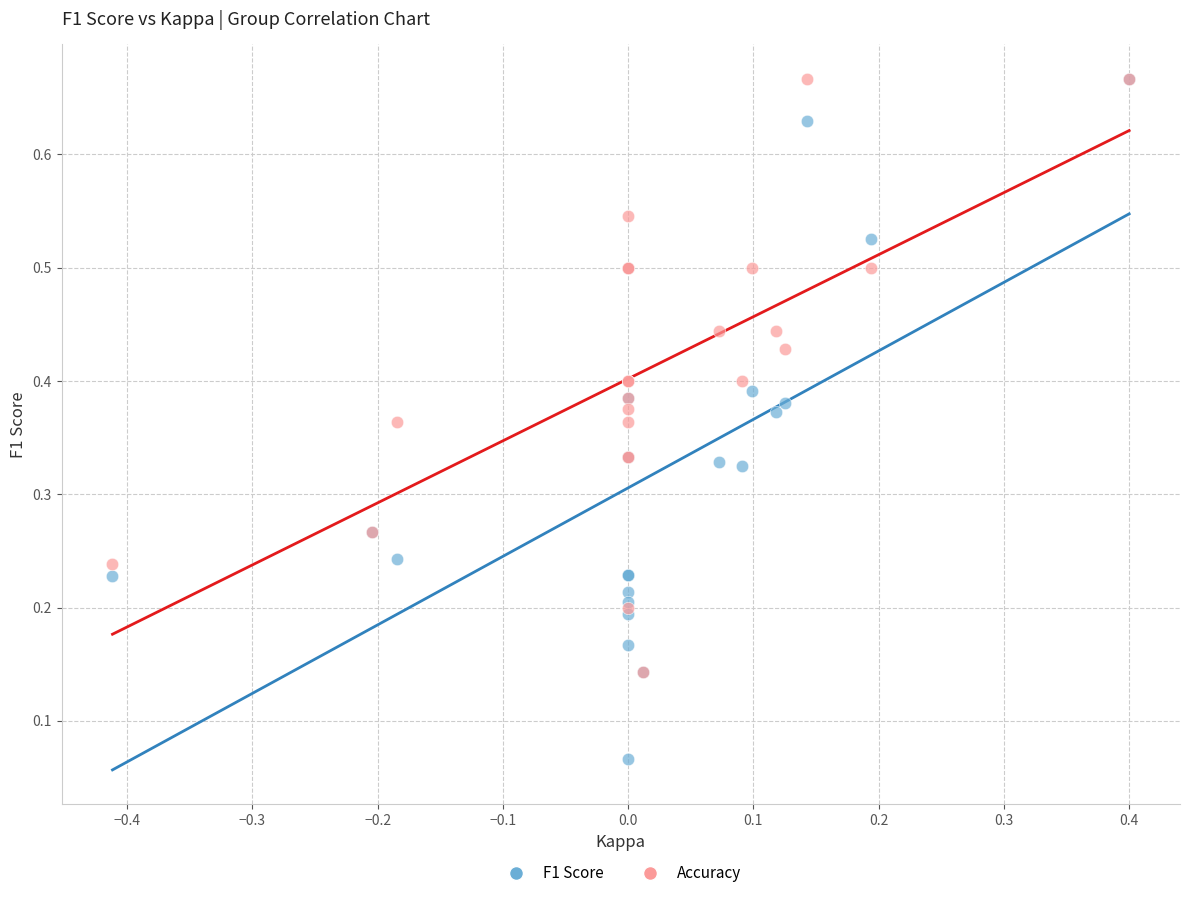

What are all the series names shown in the legend?

F1 Score, Accuracy